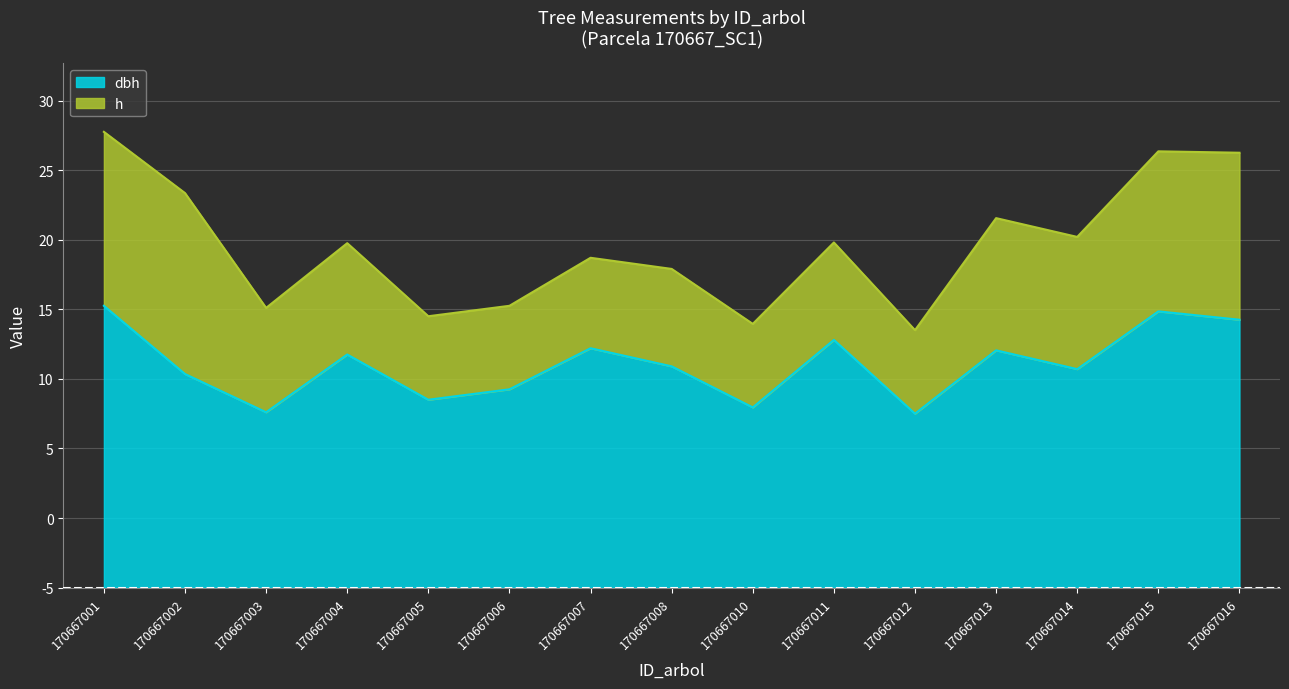

At which category does the data reach its first local valley?

170667003